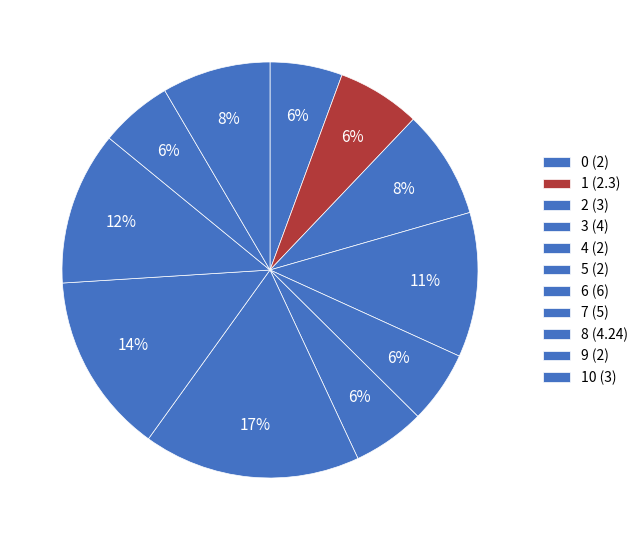

How many segments does this pie chart have?

11